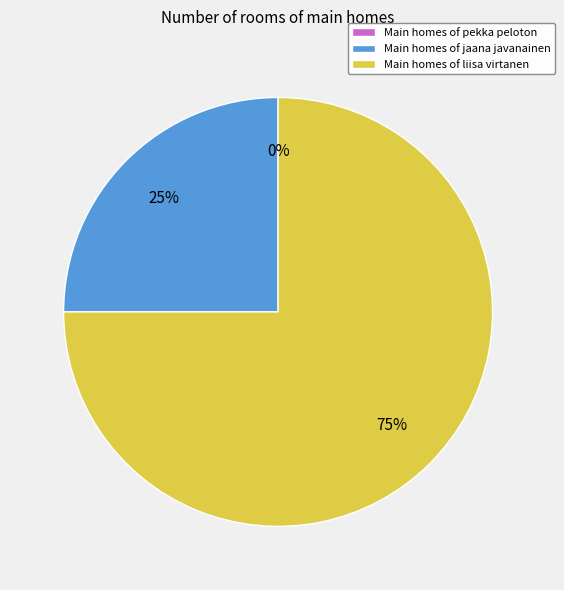

How many segments does this pie chart have?

3